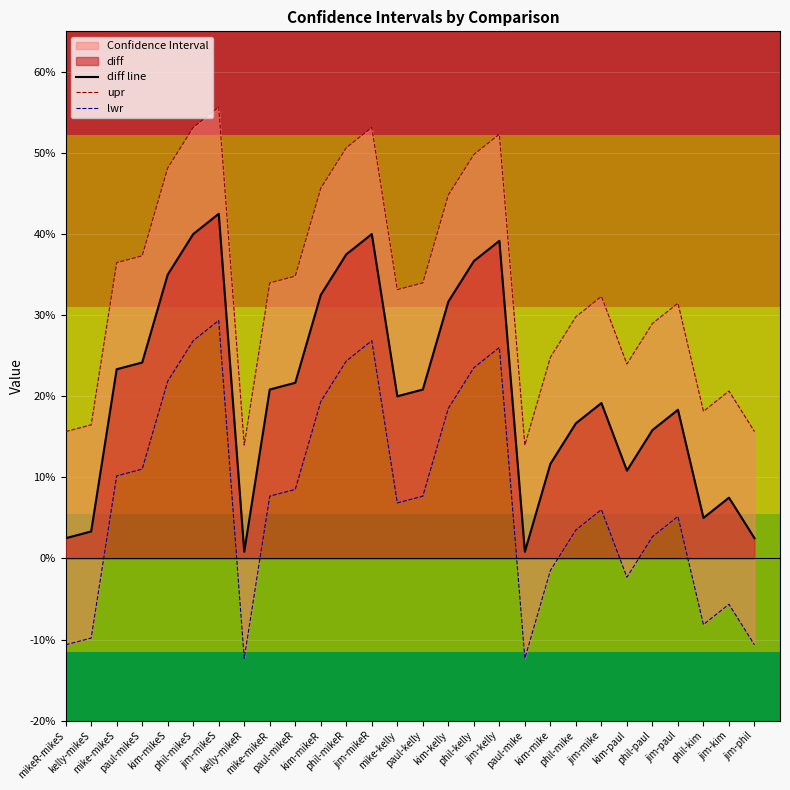

How many interior local peaks does the lwr series have?

6